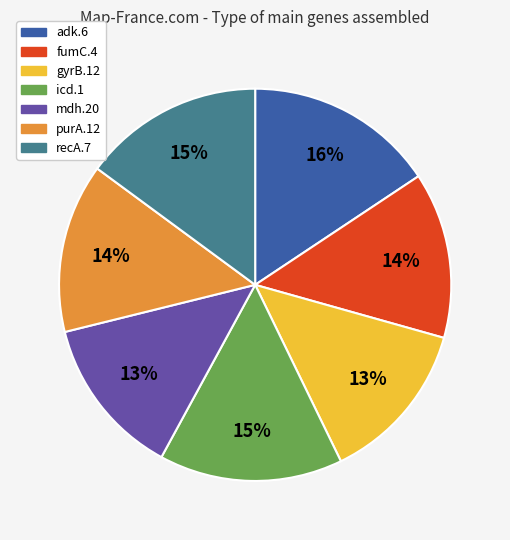

To the nearest percent, what is the average slice percentage?

14%